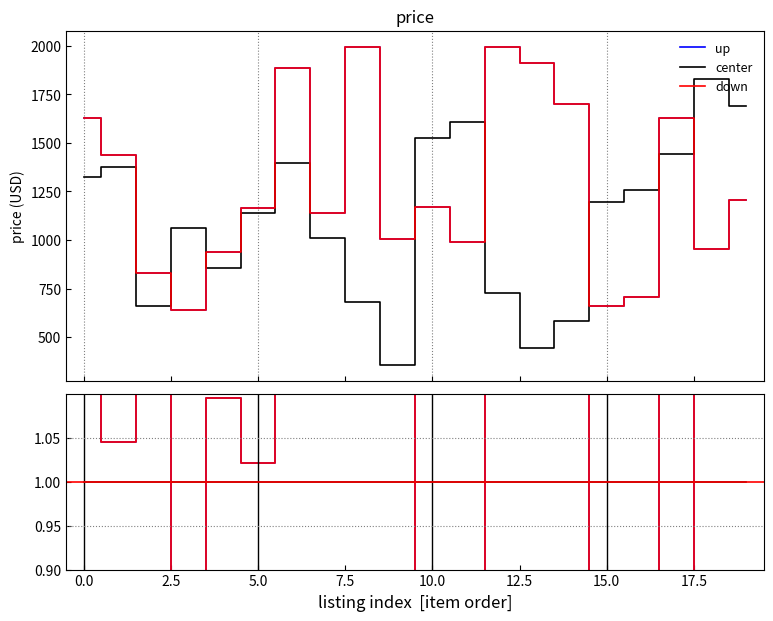

Which series changed the most between 17 and 19?

up